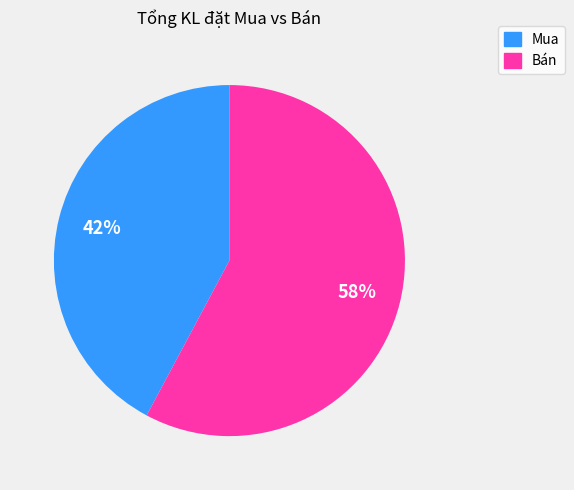

To the nearest percent, what is the average slice percentage?

50%